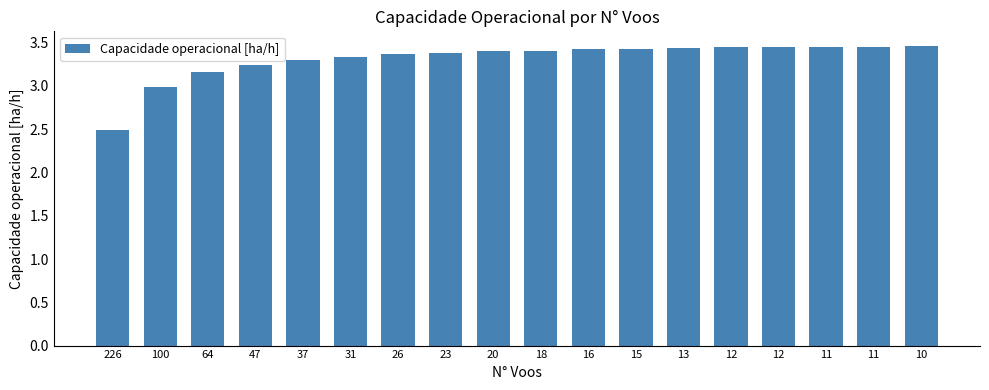

Approximately how many times larger is the value at 11 compared to 18?

1.0